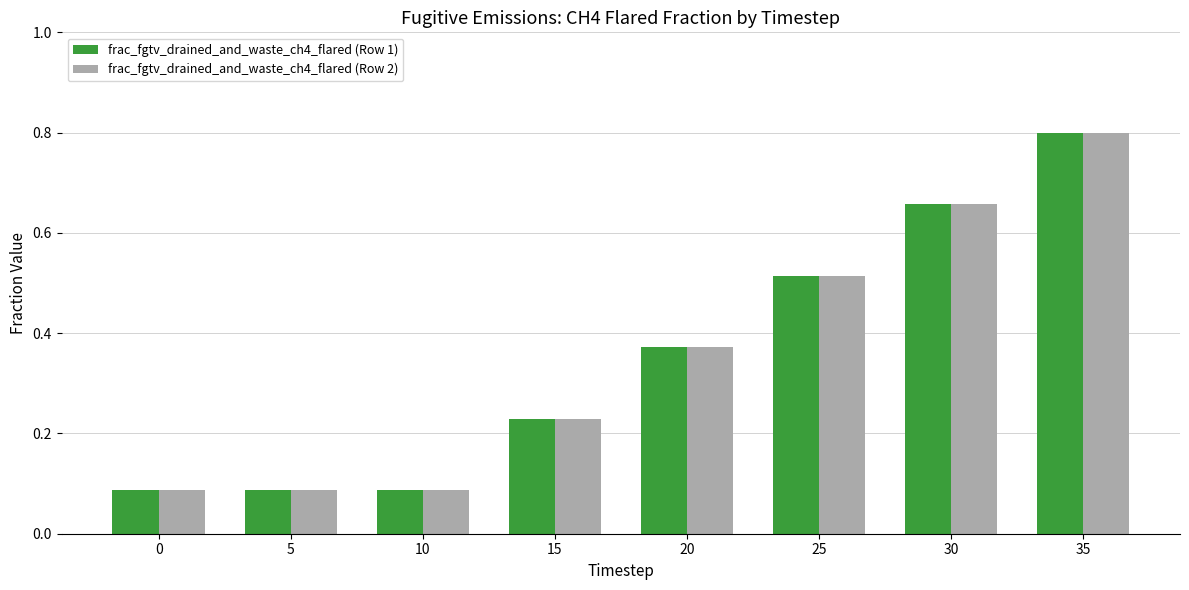

Count the frac_fgtv_drained_and_waste_ch4_flared (Row 1) values in the range 0 to 1.

8